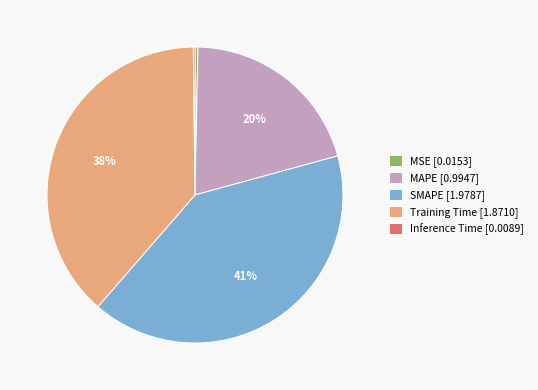

Is the sum of Training Time [1.8710] and MAPE [0.9947] greater than half?

Yes